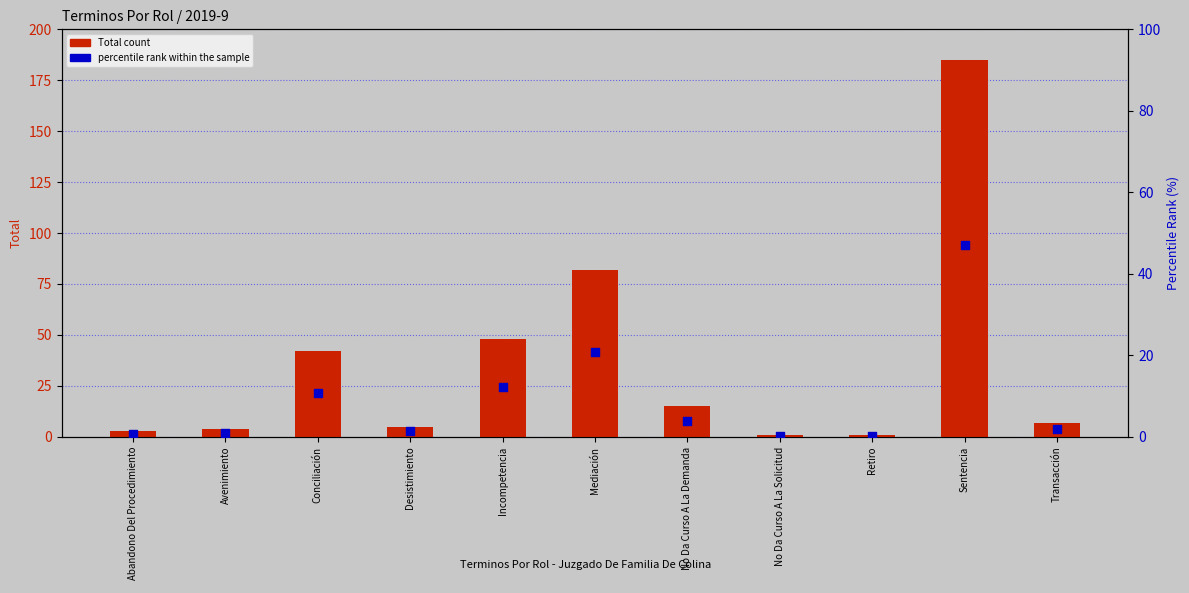

At how many categories does at least one series exceed 27?

4